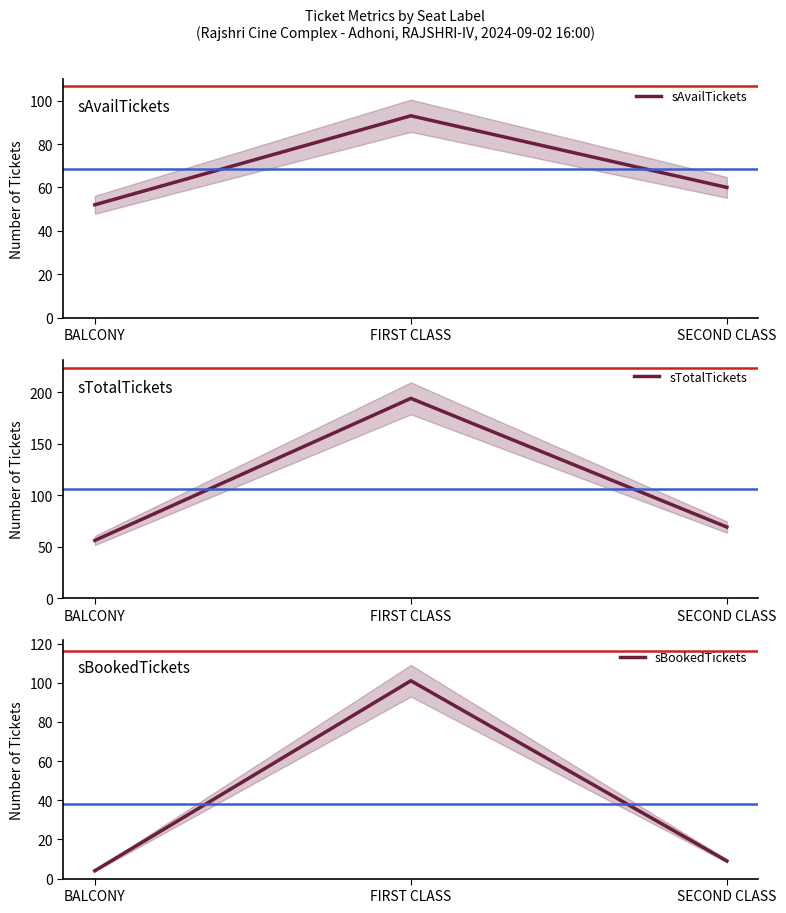

The value of sBookedTickets at BALCONY is 7. True or false?

False